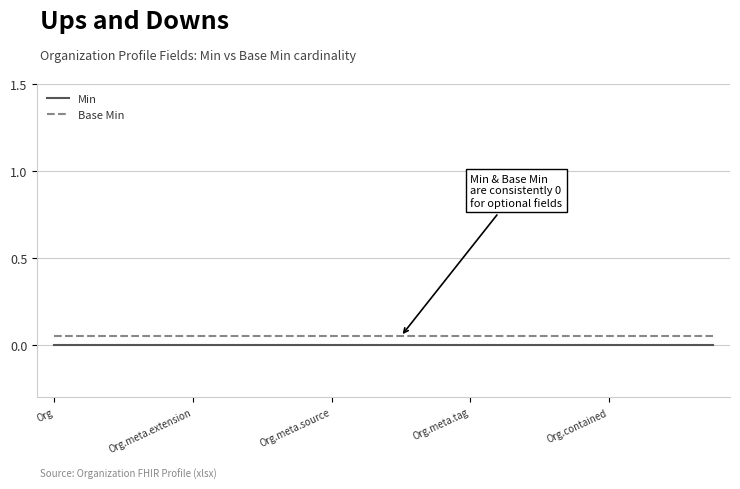

True or false: Base Min and Min intersect in this chart.

False